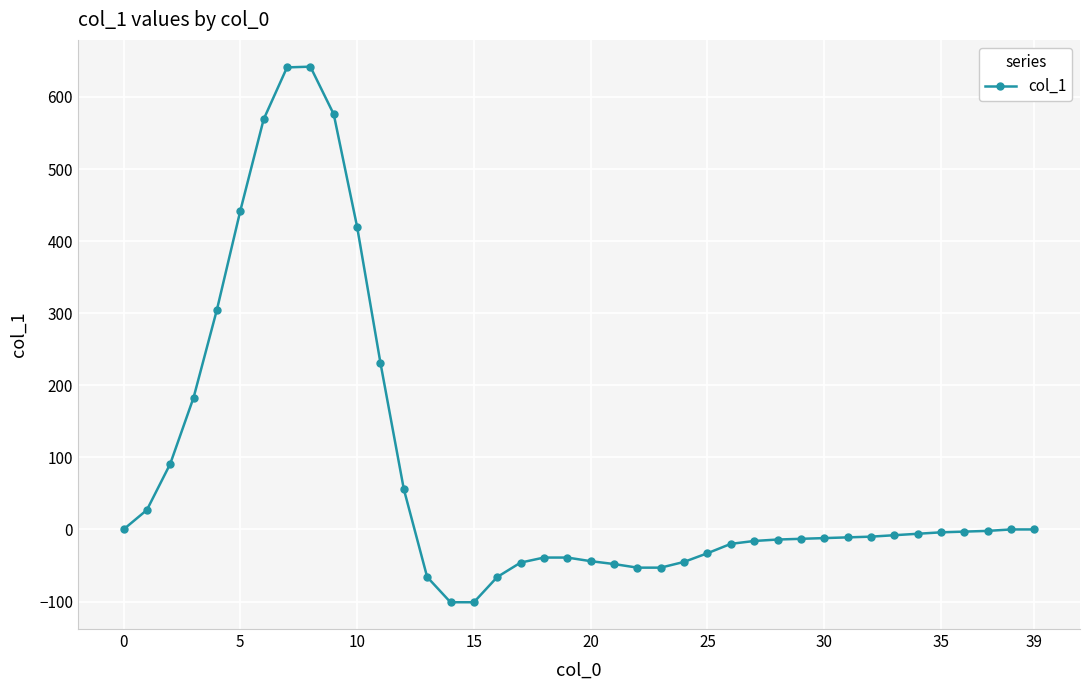

What is the minimum value shown in the chart?

-101